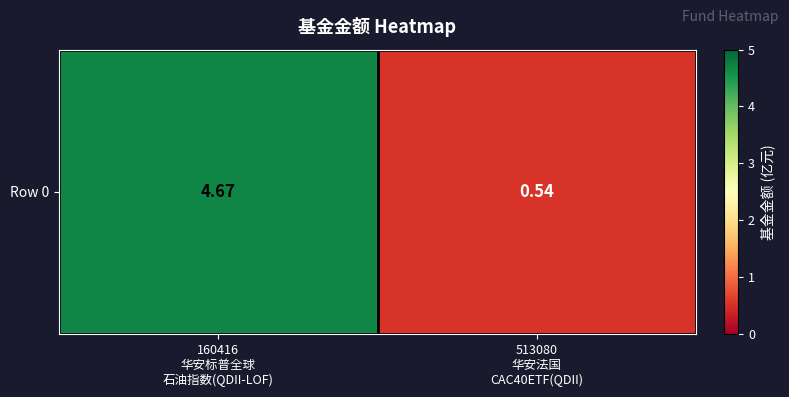

What is the difference between the maximum and minimum values?

4.1